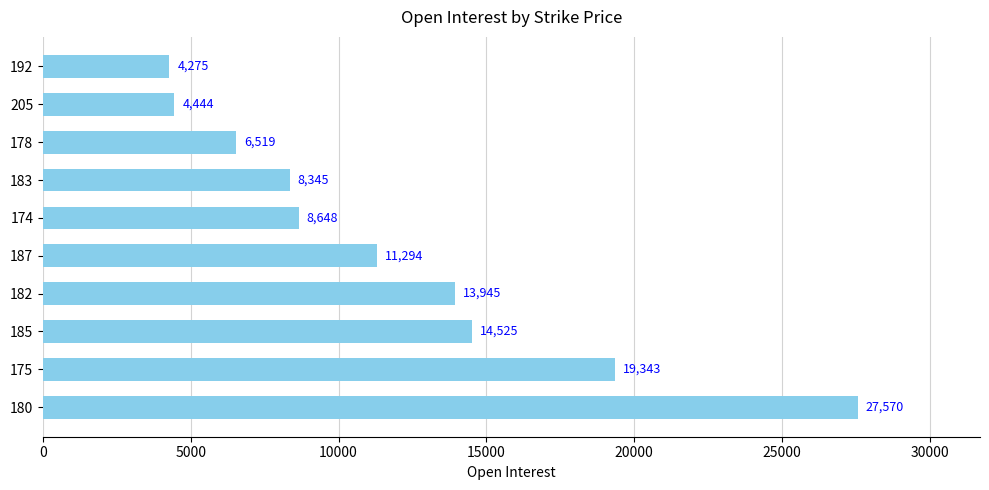

Is it true that the value at 192 is 7584?

False